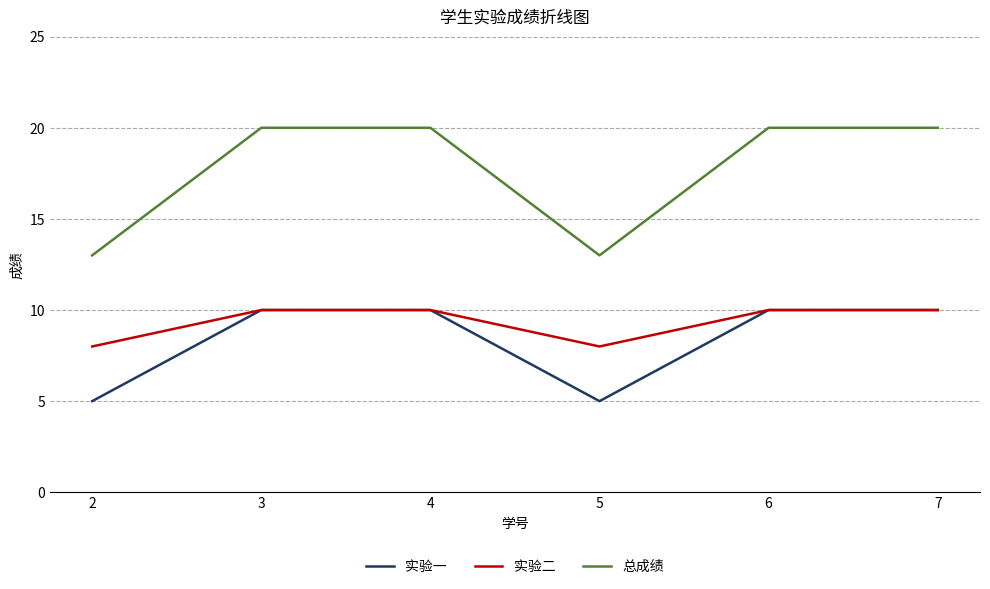

True or false: 实验二 has a value of 10 at 3.

True